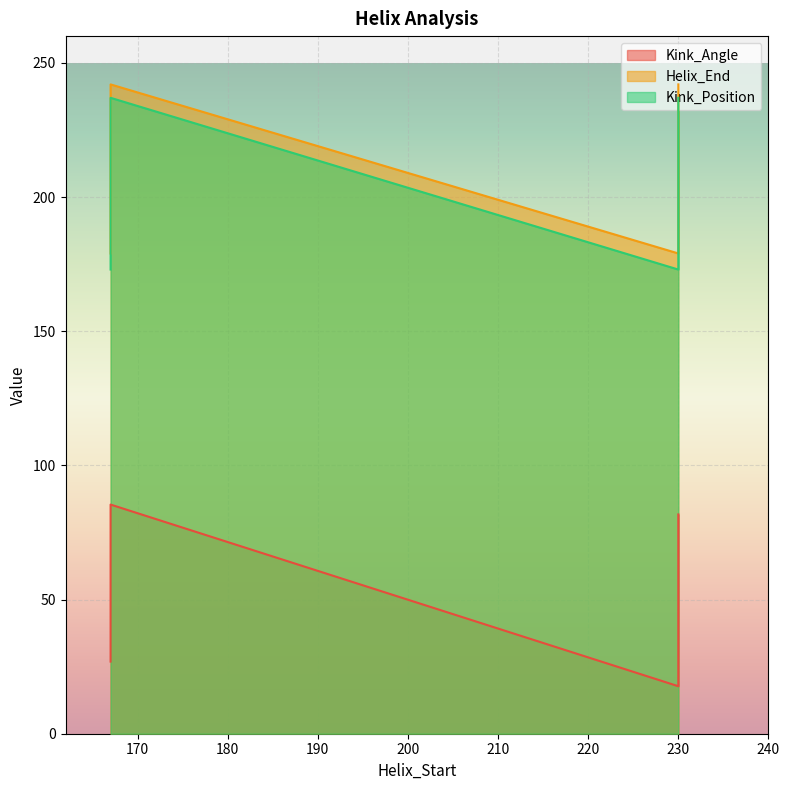

How many categories are shown in the chart?

4